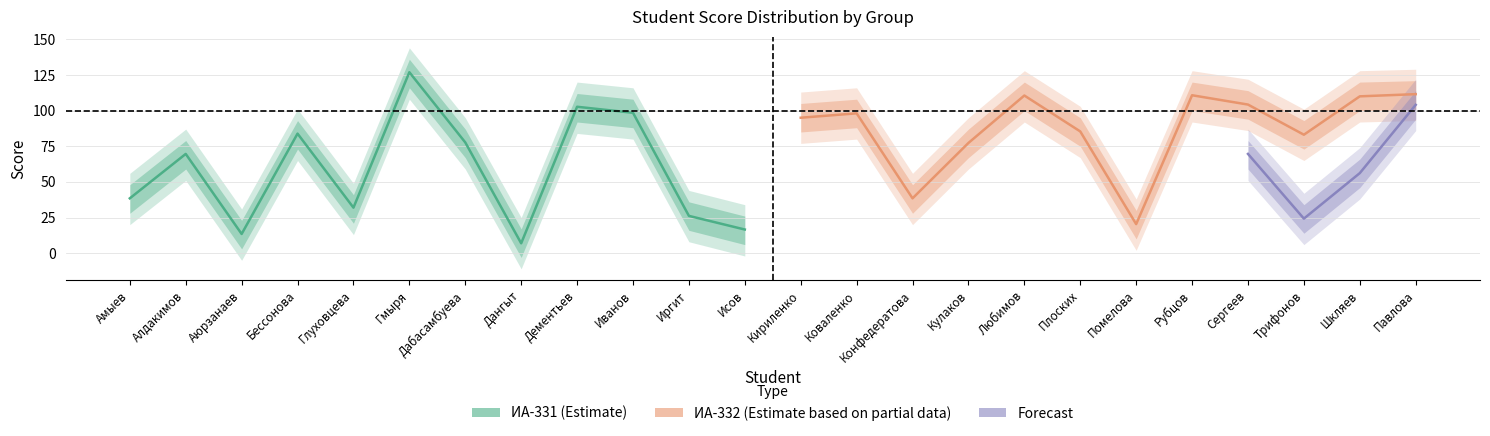

What is the label of the 2nd point from the left?

Алдакимов